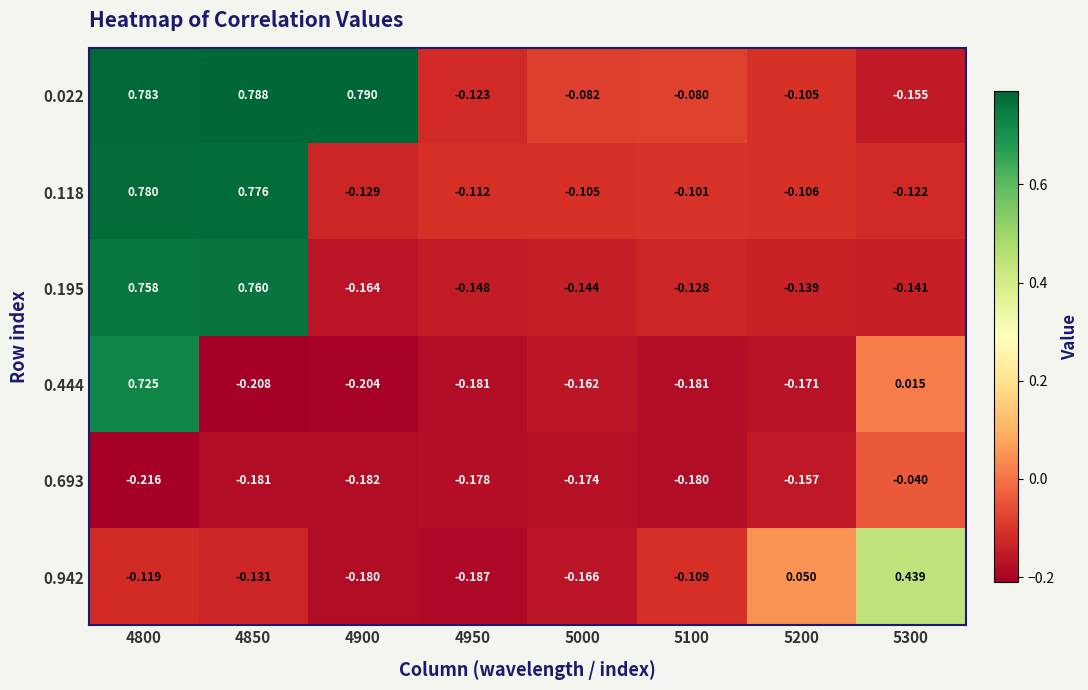

At how many categories does at least one series exceed 0?

5